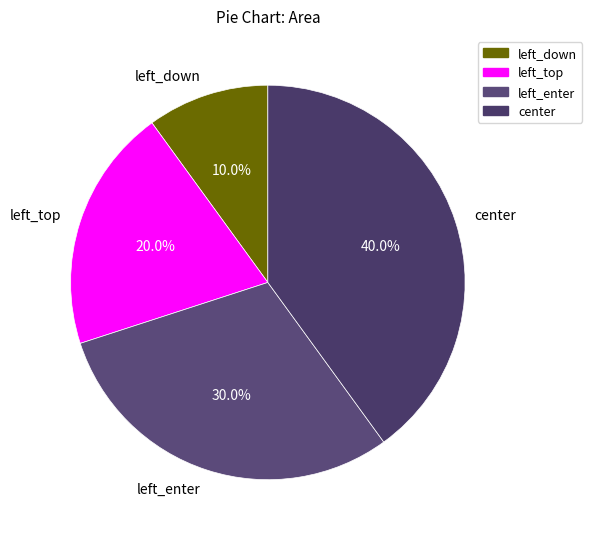

Count the number of slices in the pie.

4